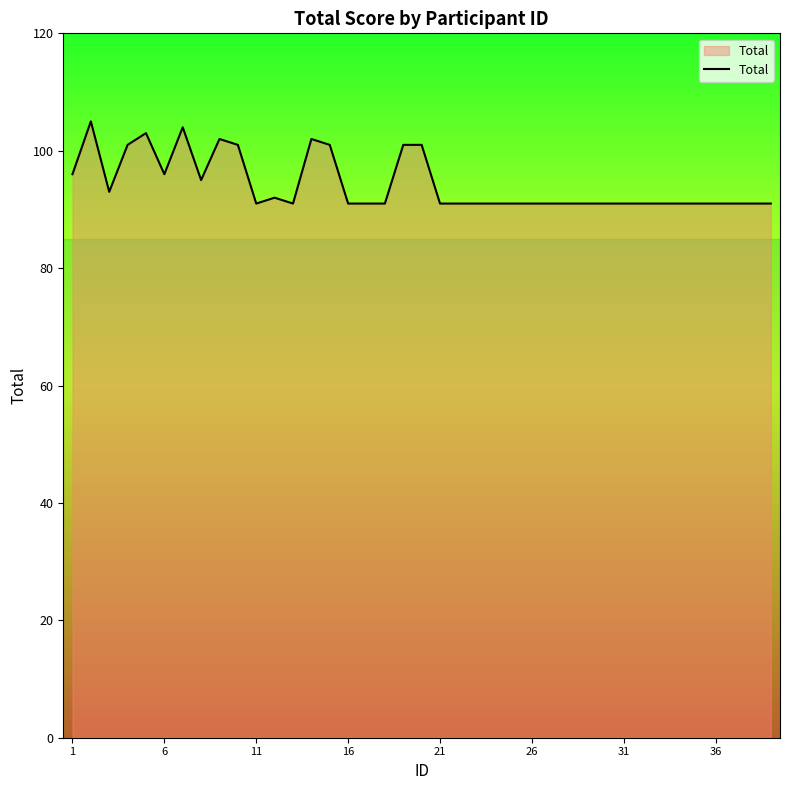

Reading left to right, list all the values displayed in this chart.

96	105	93	101	103	96	104	95	102	101	91	92	91	102	101	91	91	91	101	101	91	91	91	91	91	91	91	91	91	91	91	91	91	91	91	91	91	91	91